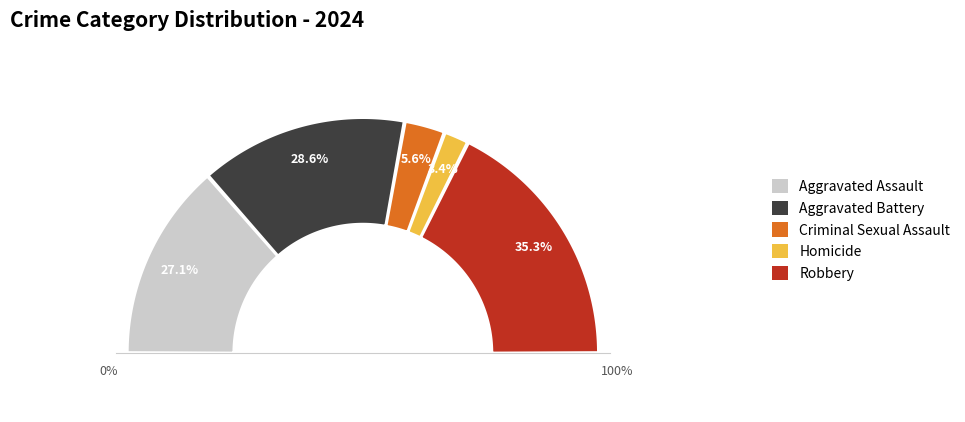

How many segments does this pie chart have?

5